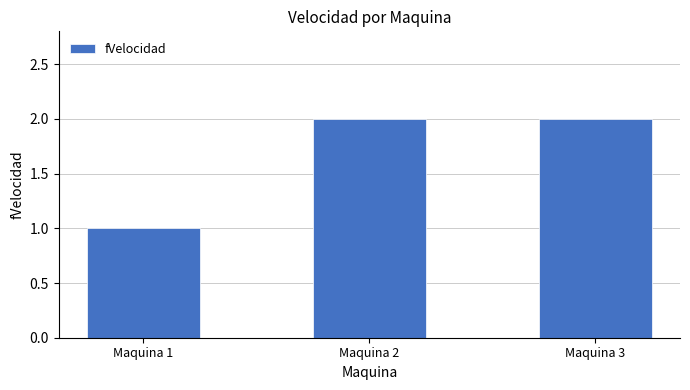

Which label corresponds to the smallest value in the chart?

Maquina 1